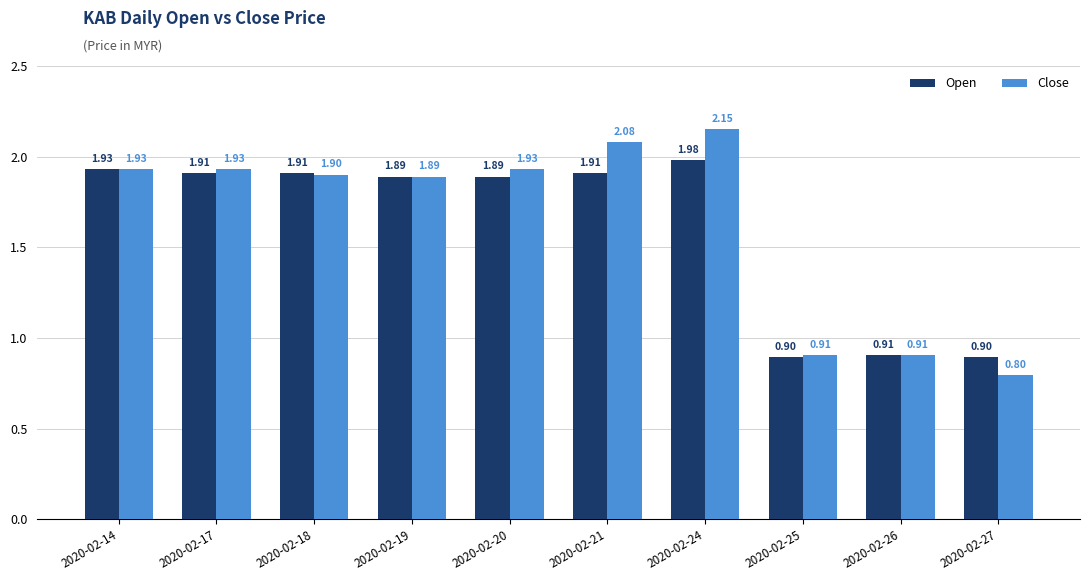

Is the value of Open at 2020-02-26 greater than the value of Close at 2020-02-24?

No